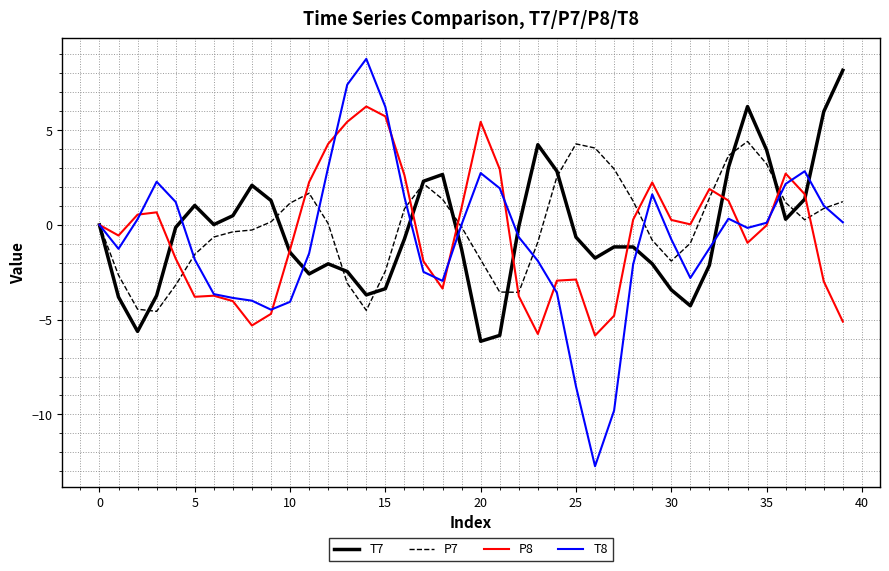

Rank the series by their maximum value, from lowest to highest.

P7, P8, T7, T8